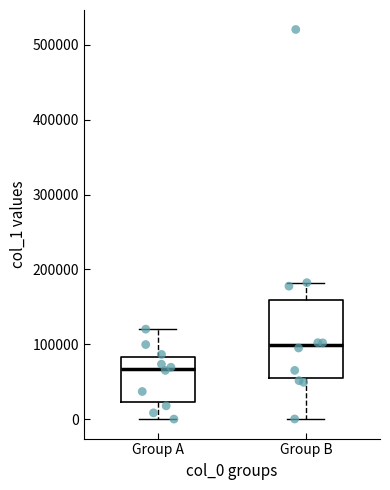

Which box is the tallest, from its lower edge to its upper edge?

Group B